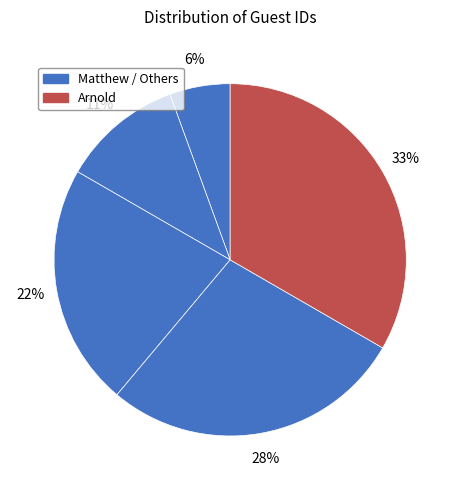

How many slices are in this pie chart?

5